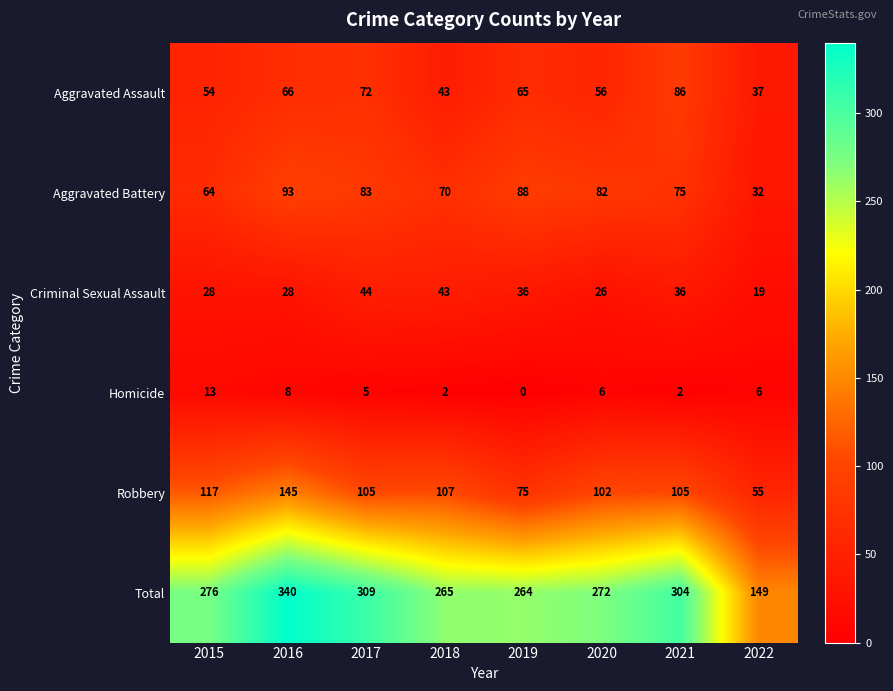

What is the average value of the Homicide series?

5